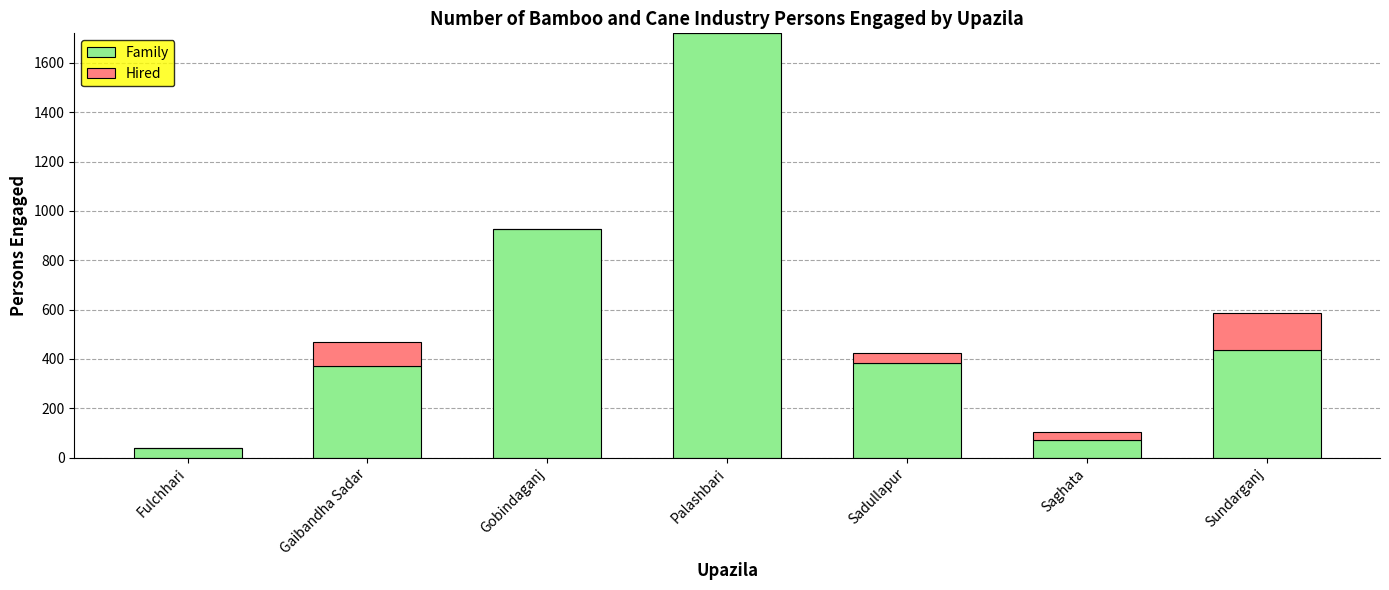

Count the number of categories in the chart.

7